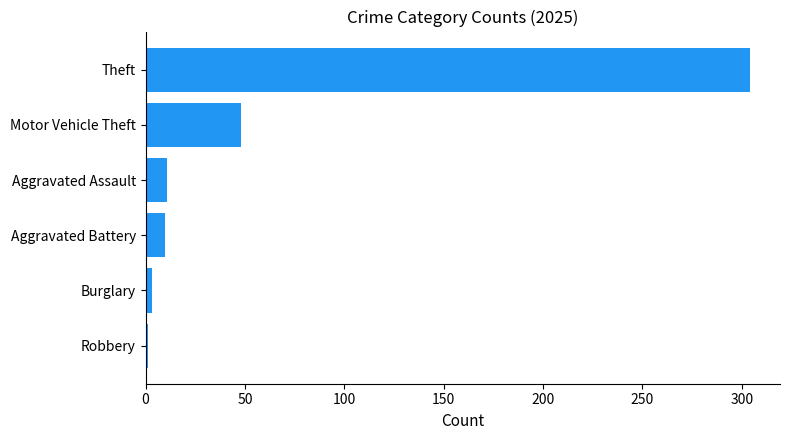

True or false: the data shows 21 at Motor Vehicle Theft.

False